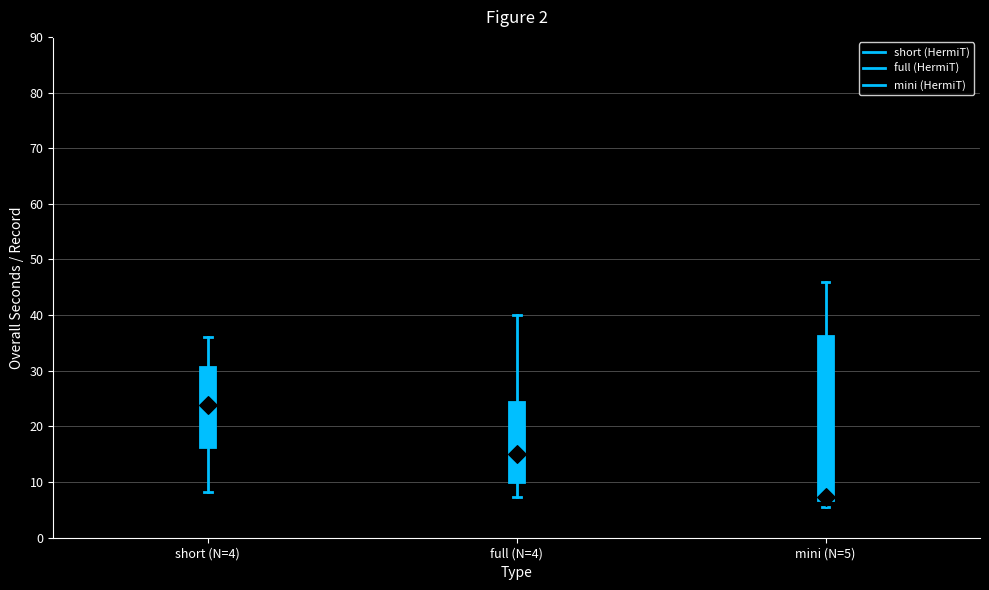

Reading left to right, read every box against the y-axis: the position of its median line, the range the box covers, and the ends of its whiskers. The values are not printed on the chart, so give them approximately, as read against the axis.

short (N=4): median 24, box 16 to 31, whiskers 8 to 36
full (N=4): median 15, box 10 to 24, whiskers 7 to 40
mini (N=5): median 7 (just above the box's lower edge), box 7 to 36, whiskers 6 to 46